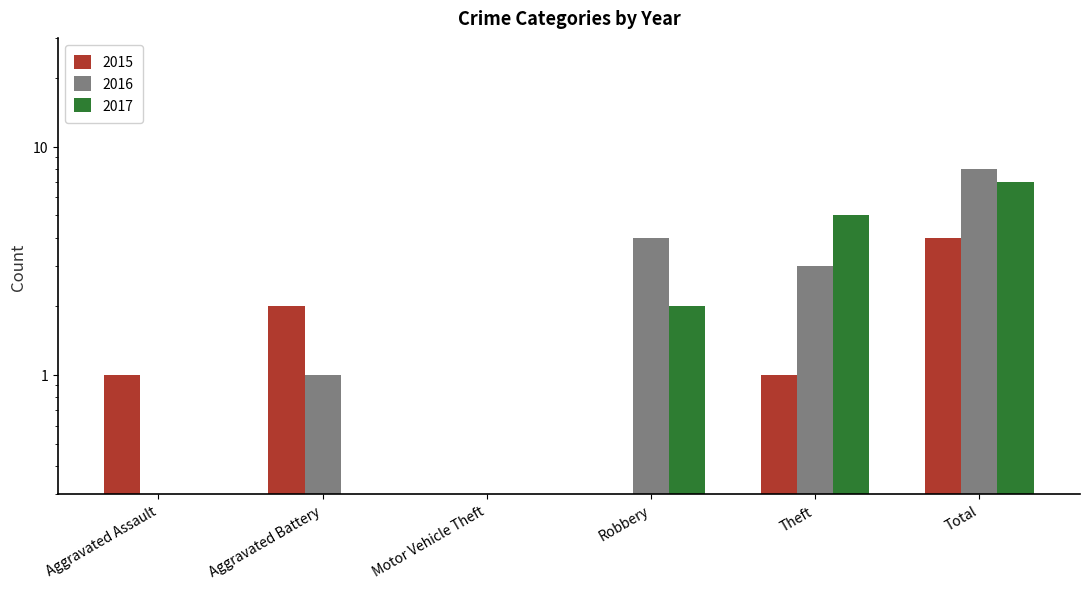

List the series in order of their peak value, lowest first.

2015, 2017, 2016